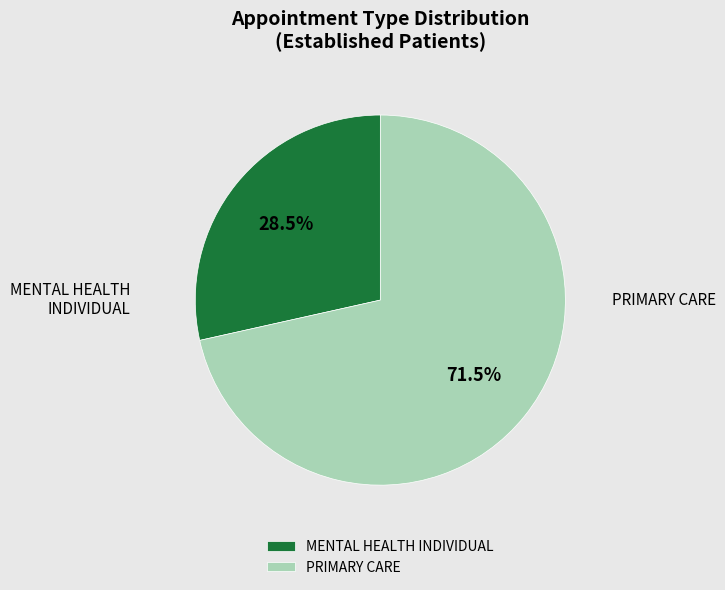

Between MENTAL HEALTH INDIVIDUAL and PRIMARY CARE, which is larger?

PRIMARY CARE